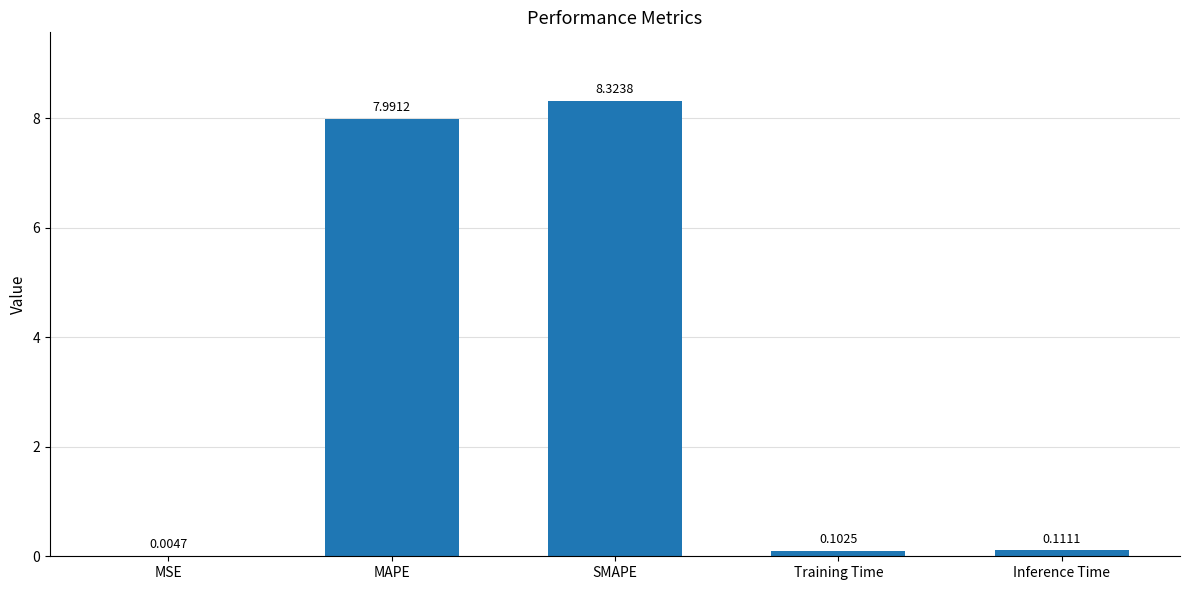

What is the ratio of the value at SMAPE to the value at MAPE?

1.0